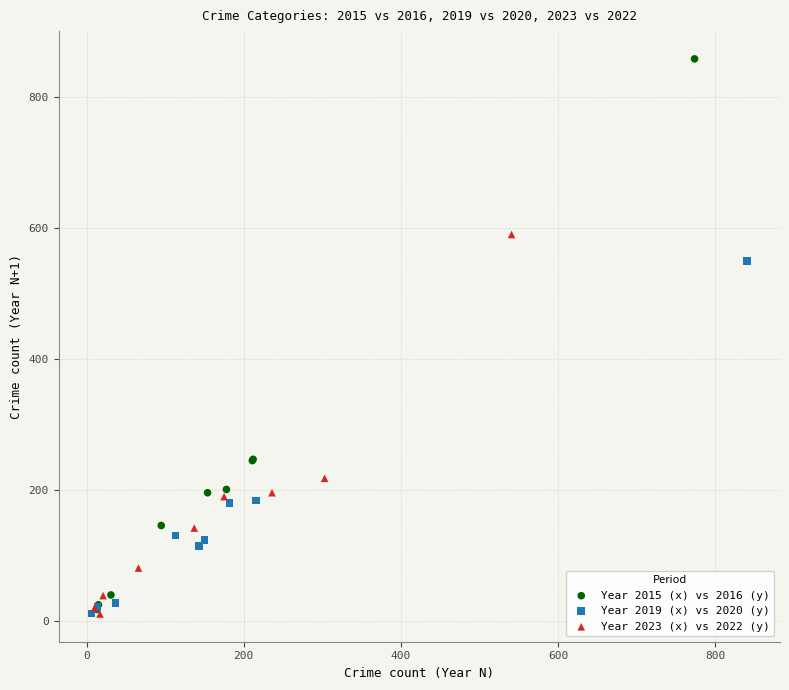

Which series reaches the maximum Y coordinate?

Year 2015 (x) vs 2016 (y)